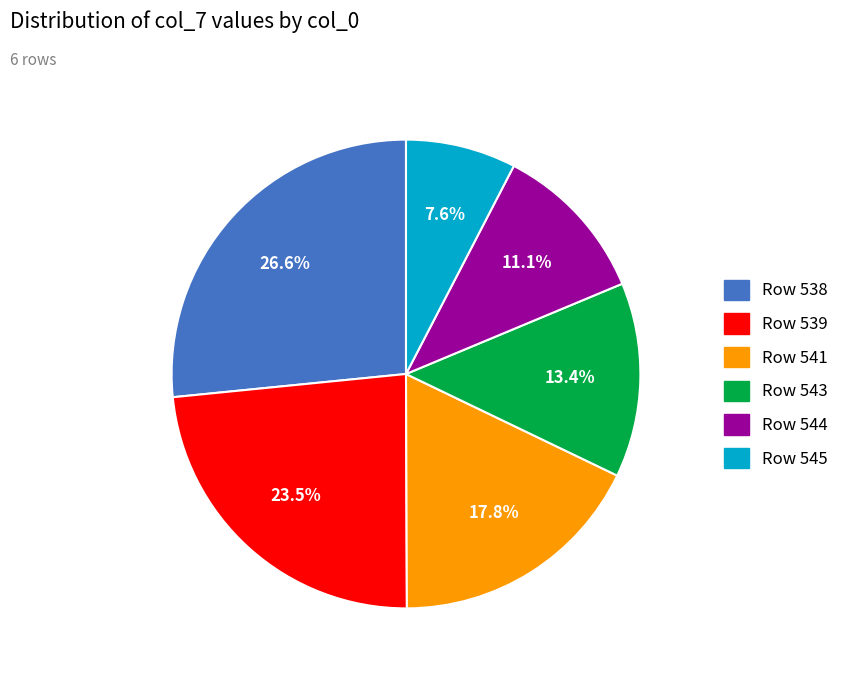

How many slices are in this pie chart?

6